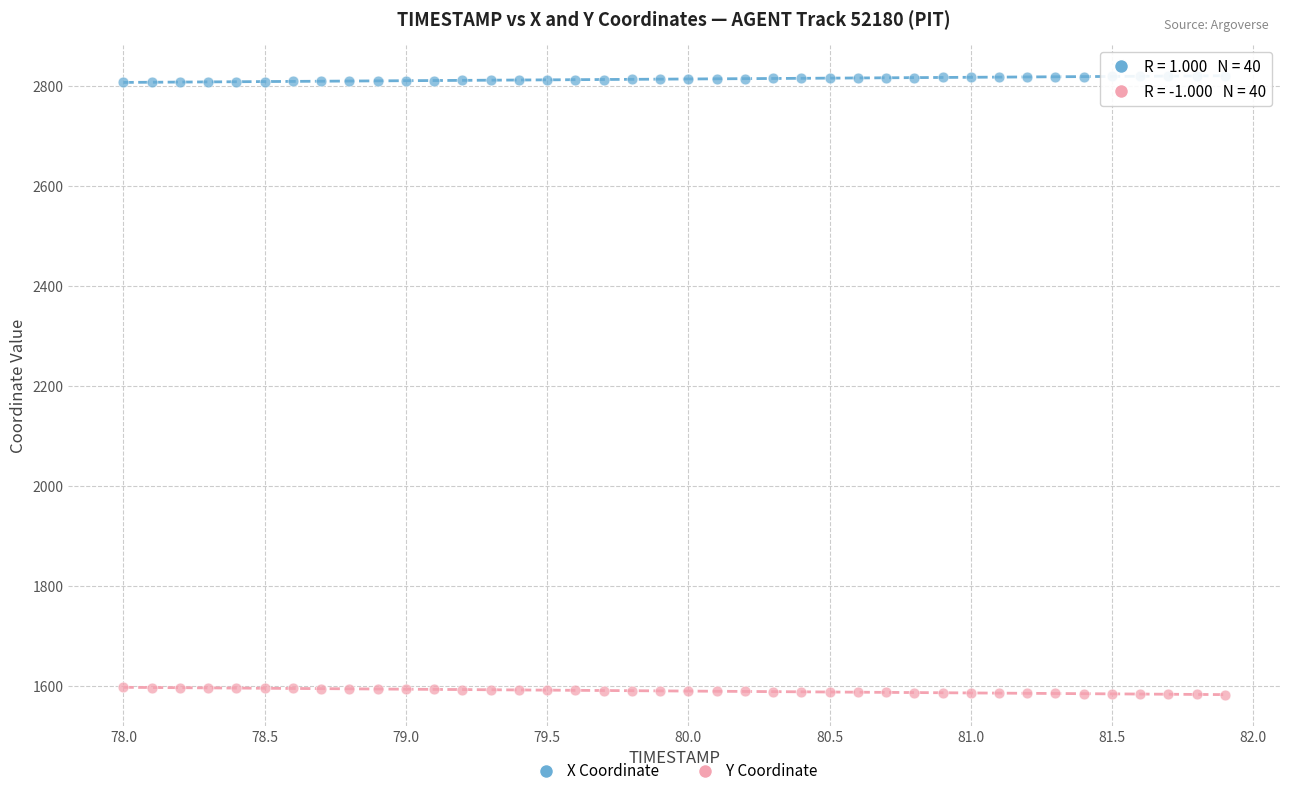

Which series contains the lowest Y value?

Y Coordinate